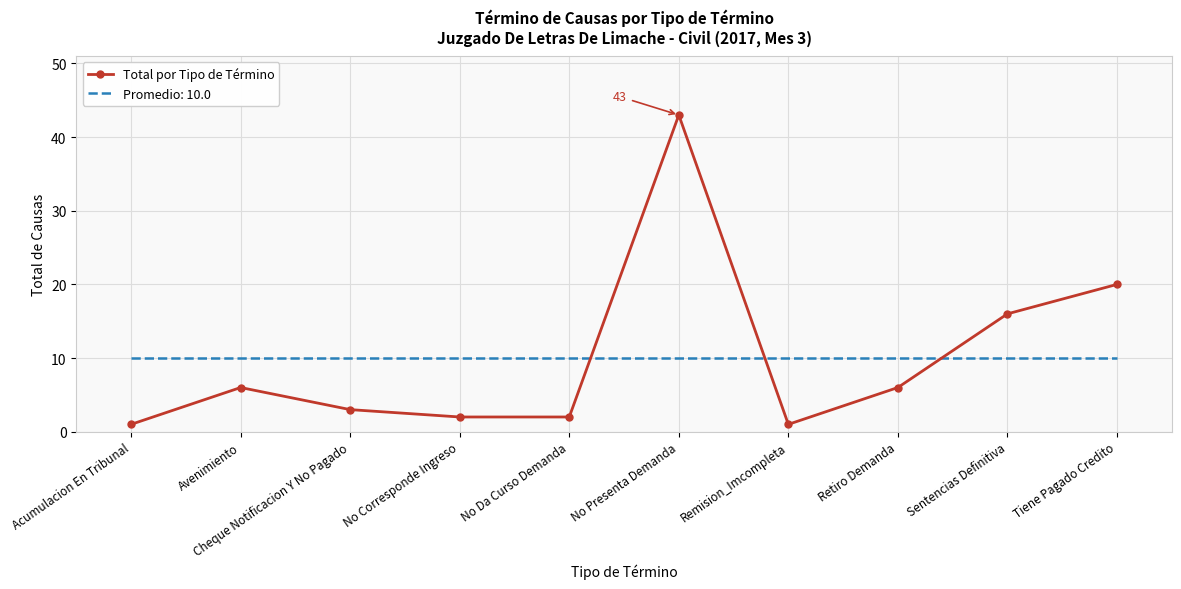

List the series in order of their peak value, highest first.

Total por Tipo de Término, Promedio: 10.0